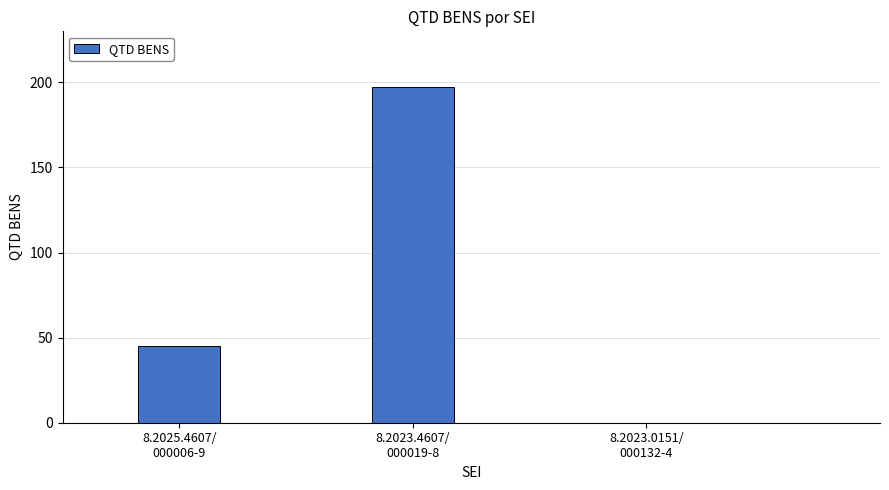

What is the sum of all values?

242